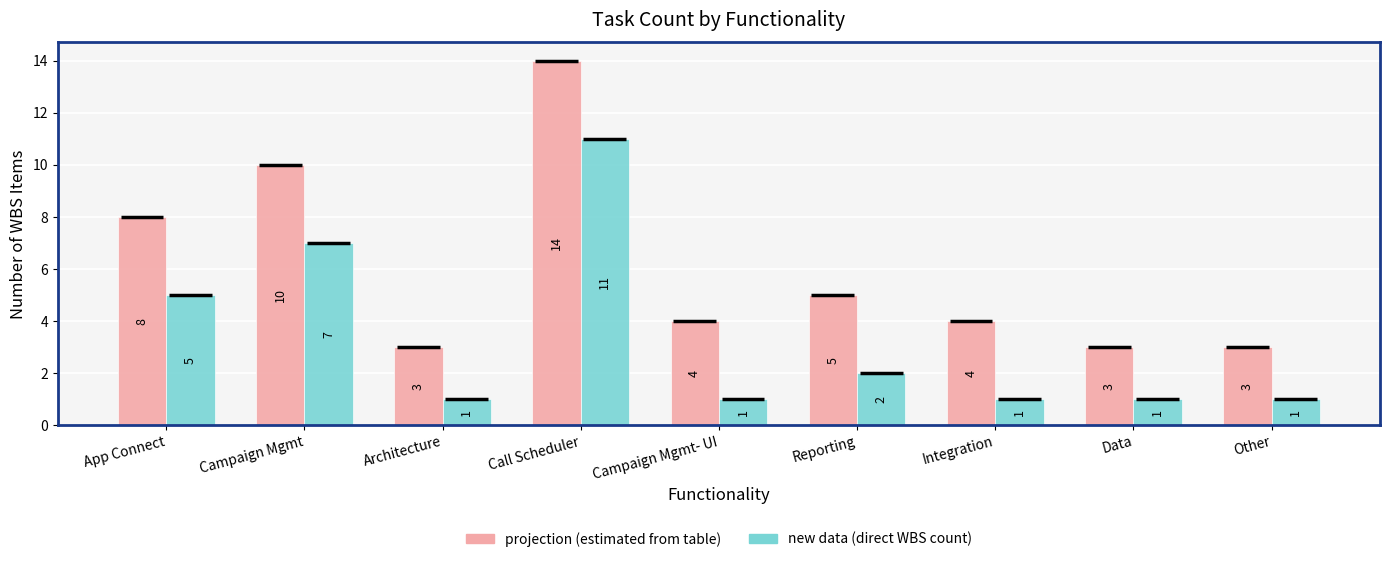

What are all the series names shown in the legend?

projection (estimated from table), new data (direct WBS count)